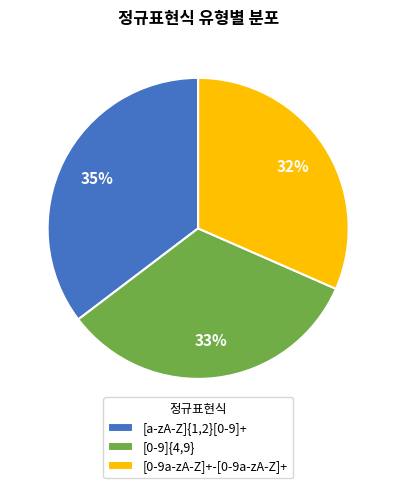

To the nearest percent, what portion does [0-9]{4,9} represent?

33%